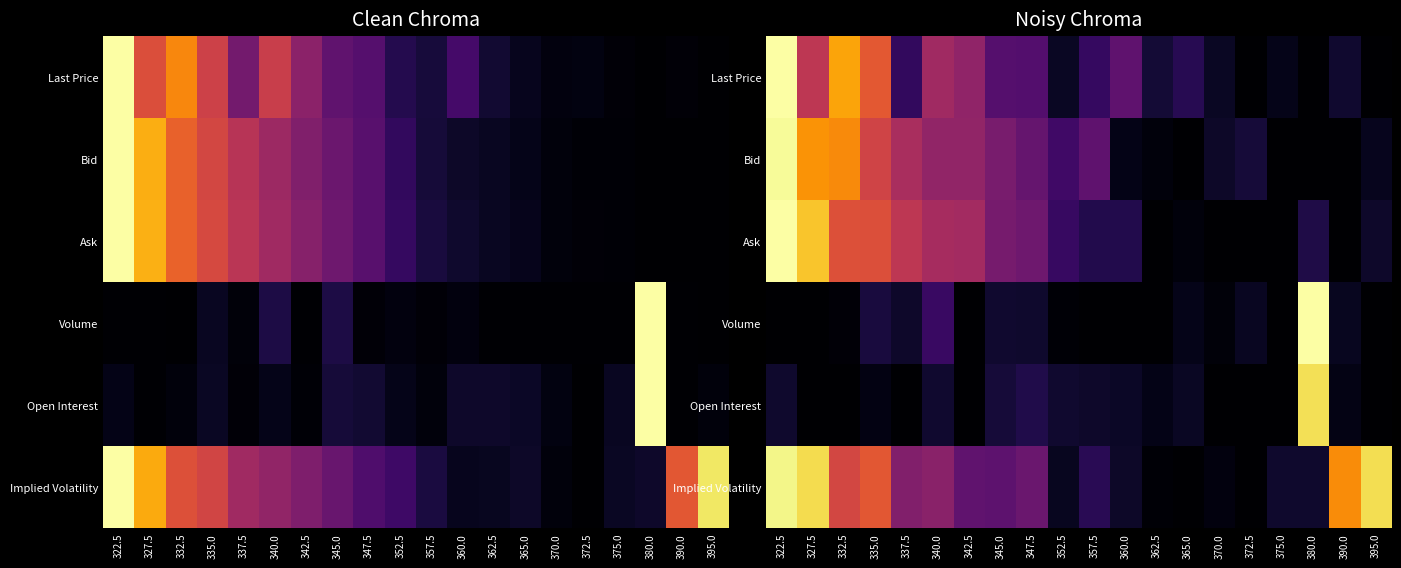

What is the sum of the Implied Volatility values at 370.0 and 395.0?

0.9